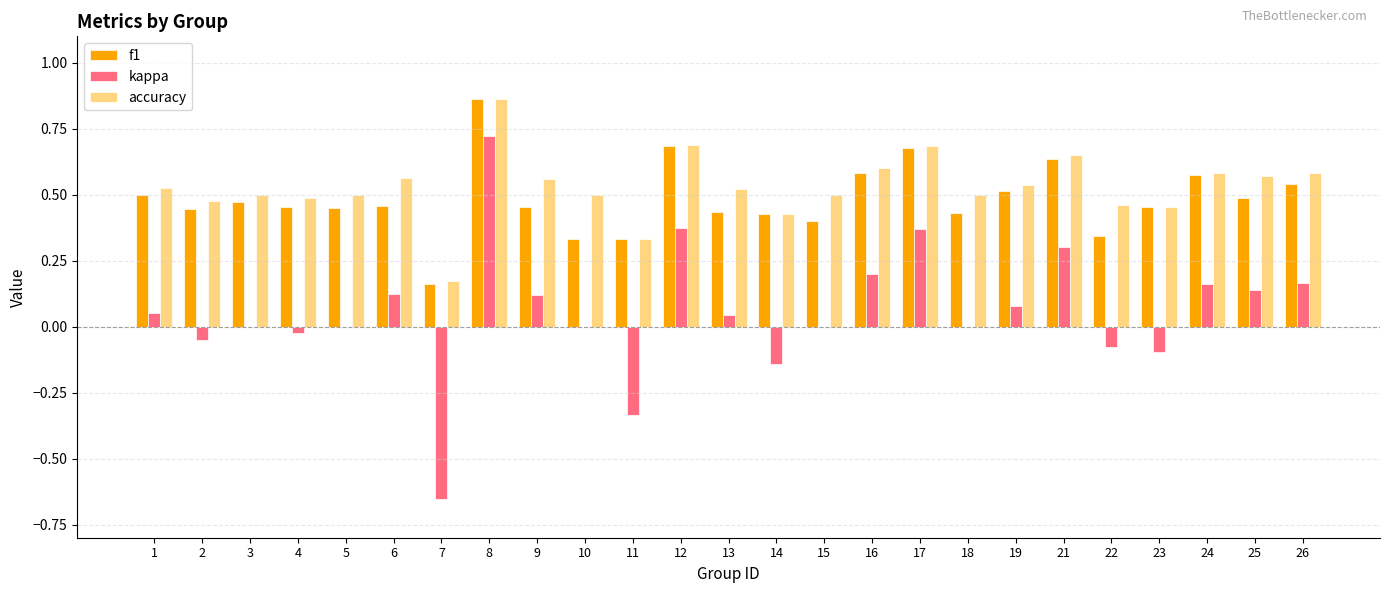

At which category is the sum across all series the highest?

8